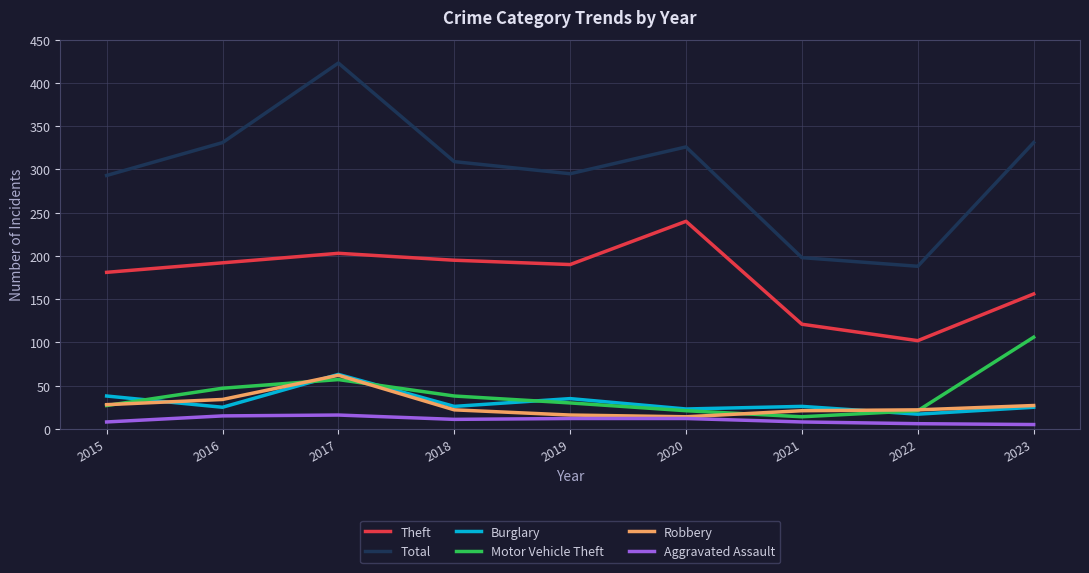

What is the difference between the maximum and minimum values in the Total series?

235